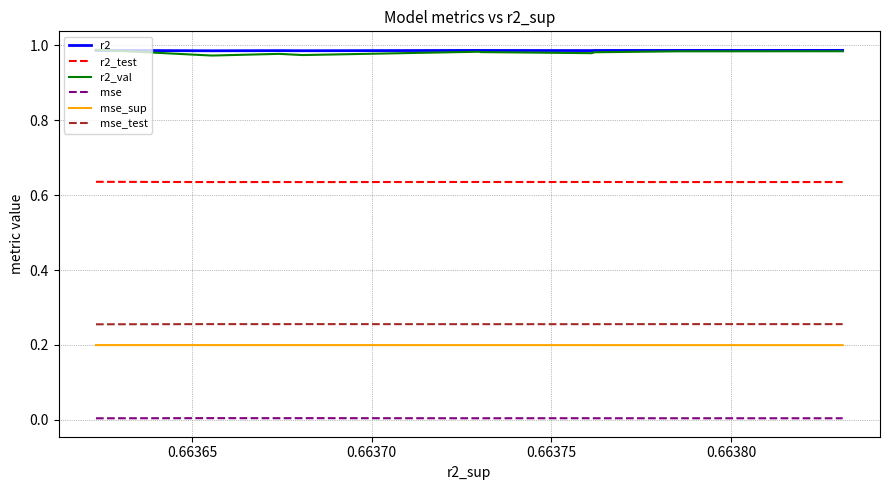

Which series has the widest spread of values?

r2_val